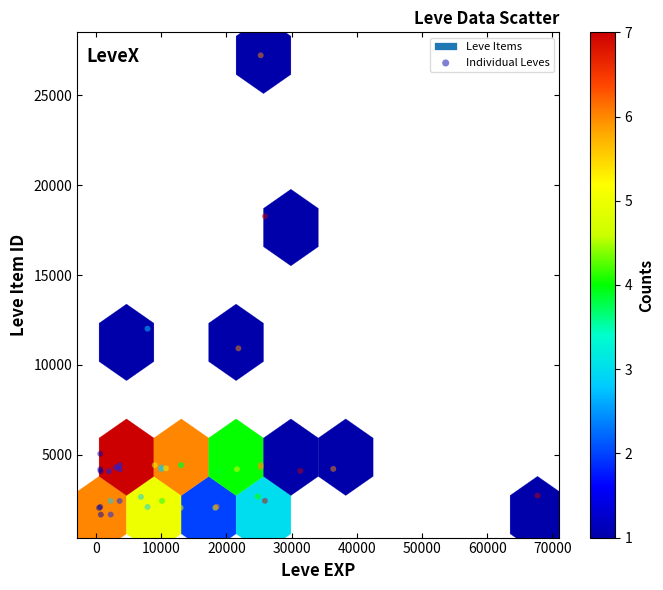

What Y value in the scatter plot is closest to 14448?

12018